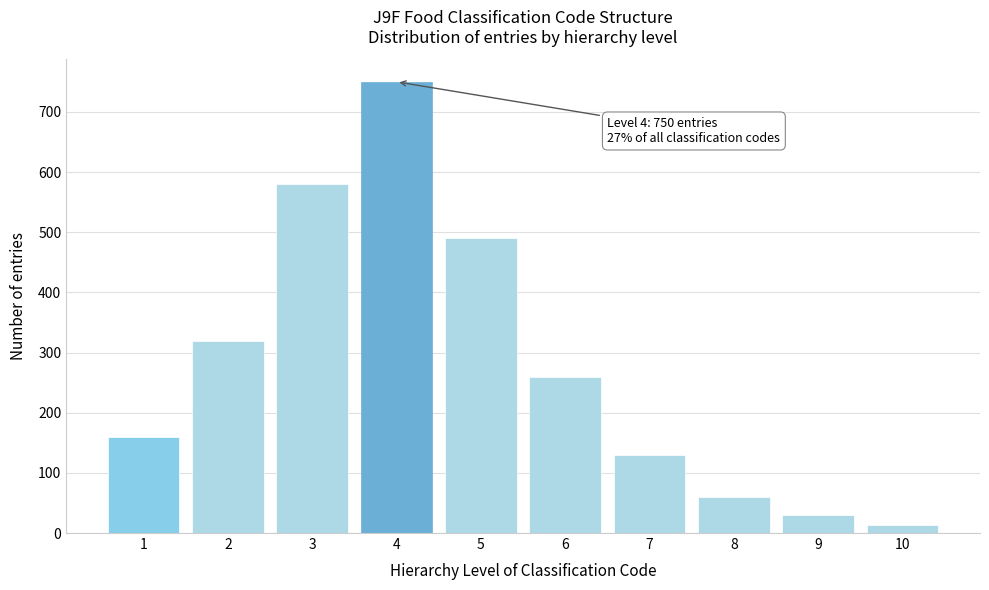

Which range on the x-axis has the tallest bar?

3.5 to 4.5